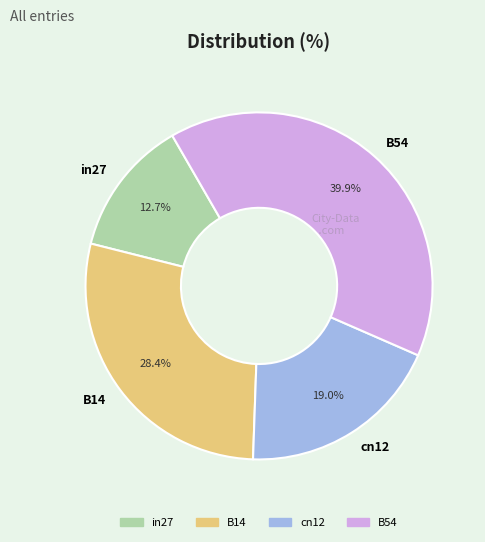

To the nearest percent, what is the difference between the largest and smallest slice percentages?

27%